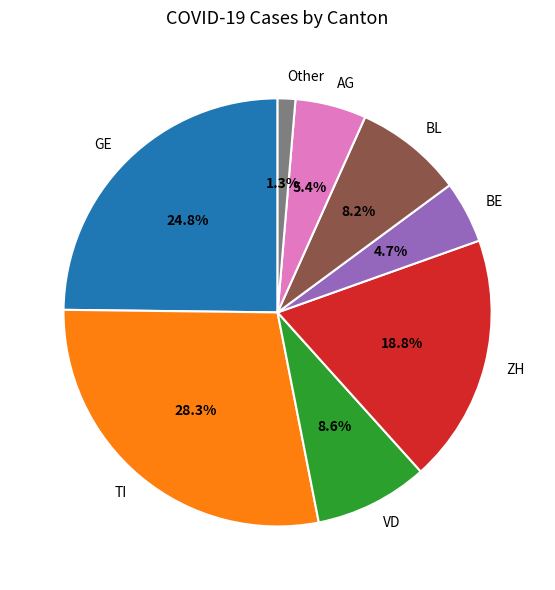

Does ZH represent more than half of the total?

No